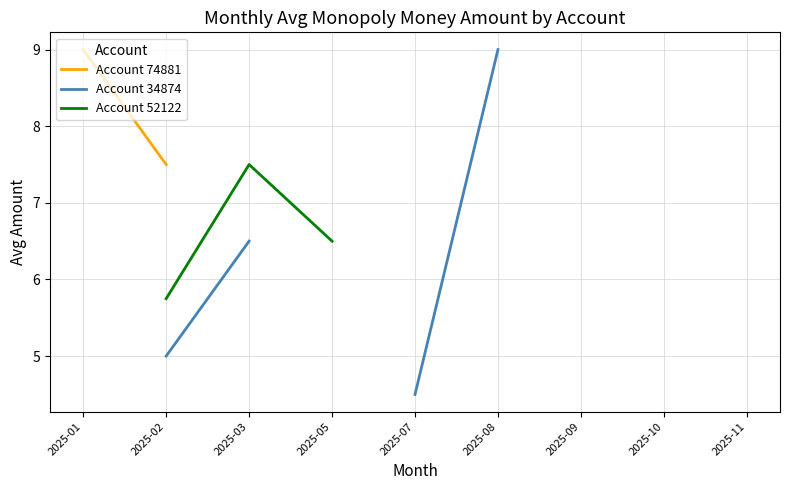

How many categories are shown in the chart?

9